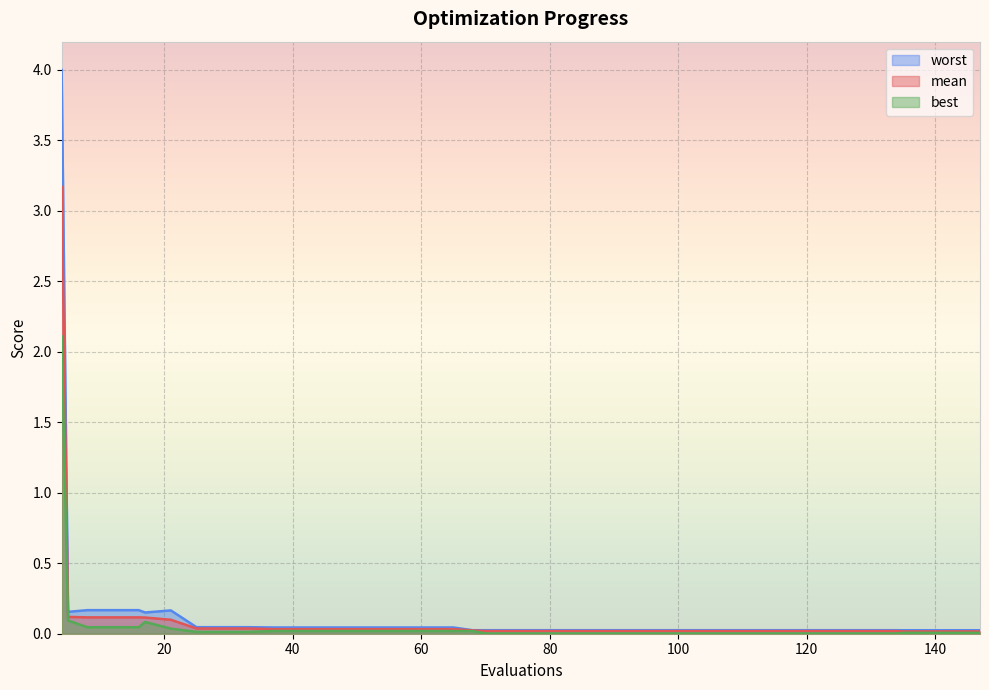

True or false: mean and worst intersect in this chart.

False